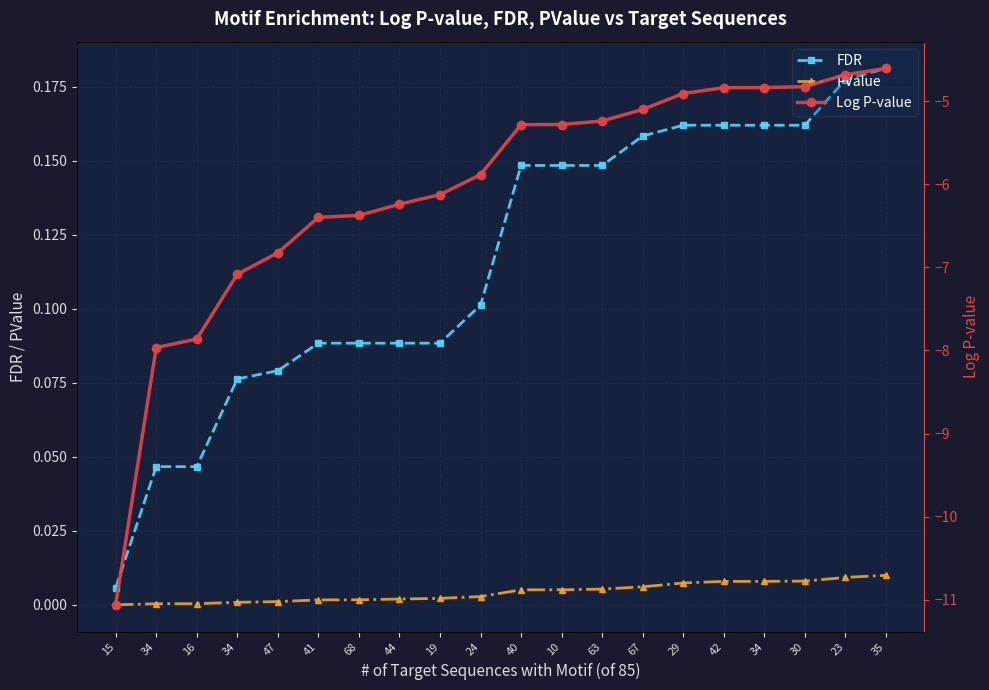

Does the chart display data point markers on the line(s)?

Yes